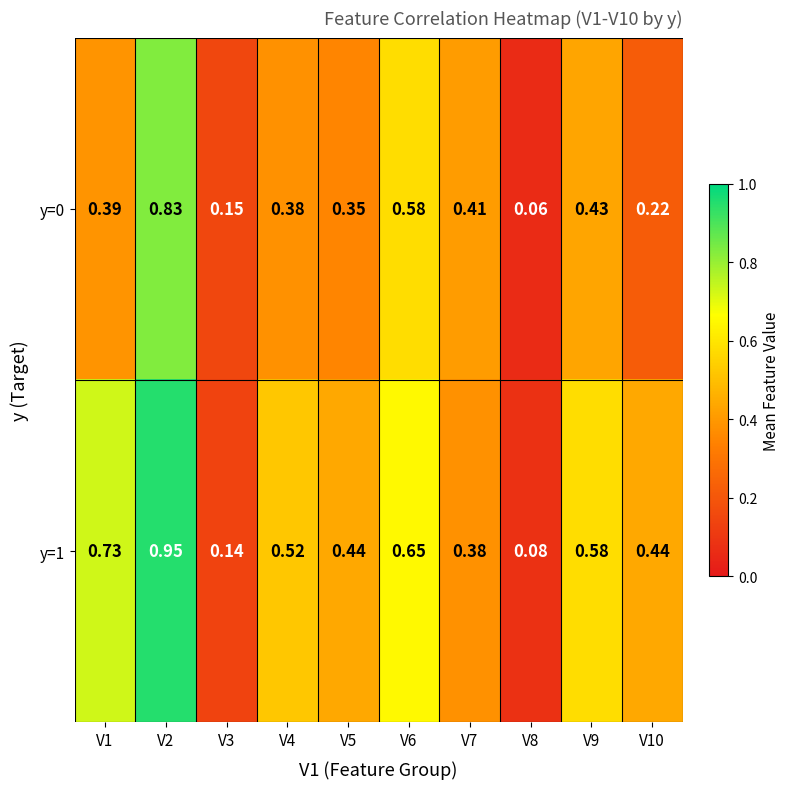

Is the value of y=1 at V4 greater than the value of y=0 at V8?

Yes